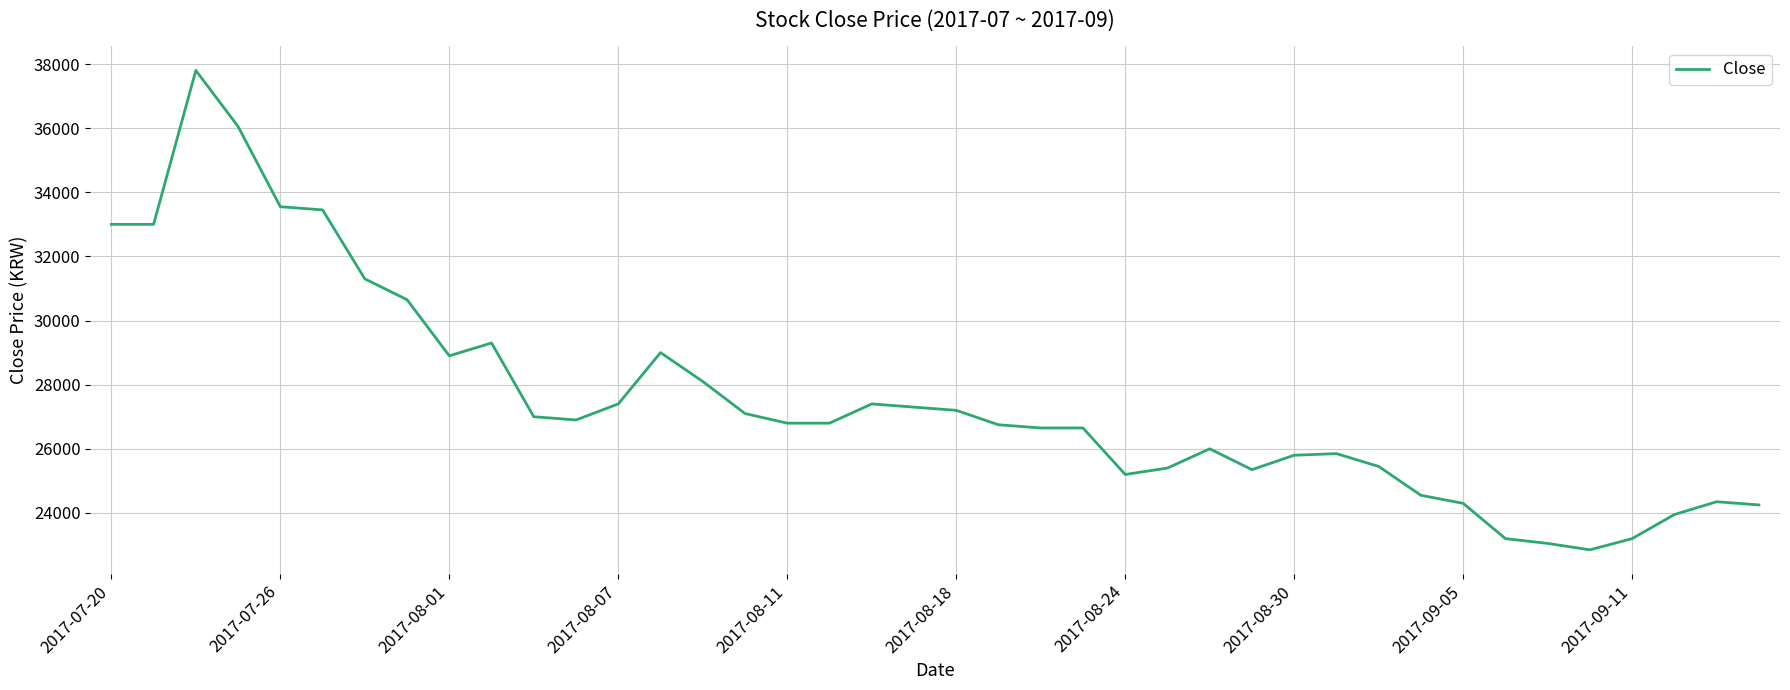

How many lines are shown in the chart?

1